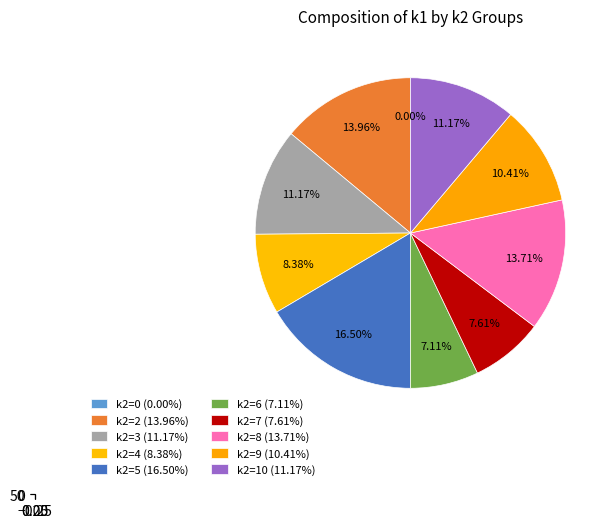

Count the number of slices in the pie.

9